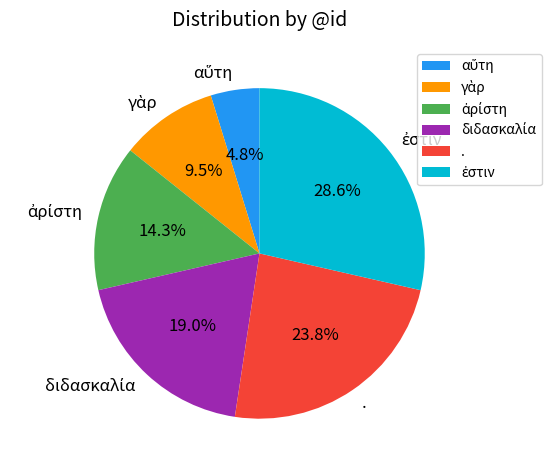

Does any single category account for the majority?

No